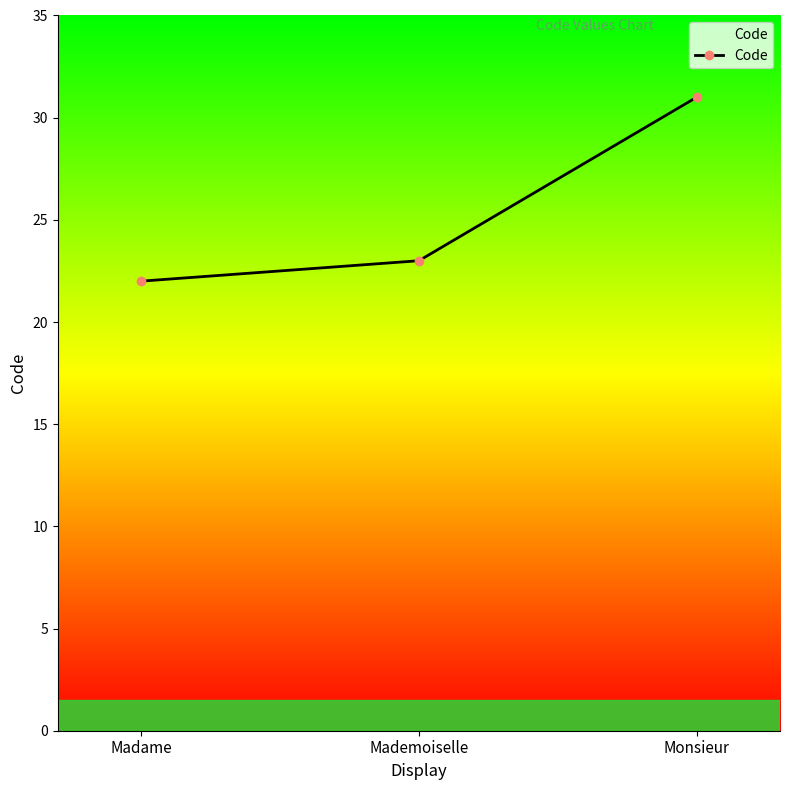

Which has a higher value, Madame or Monsieur?

Monsieur